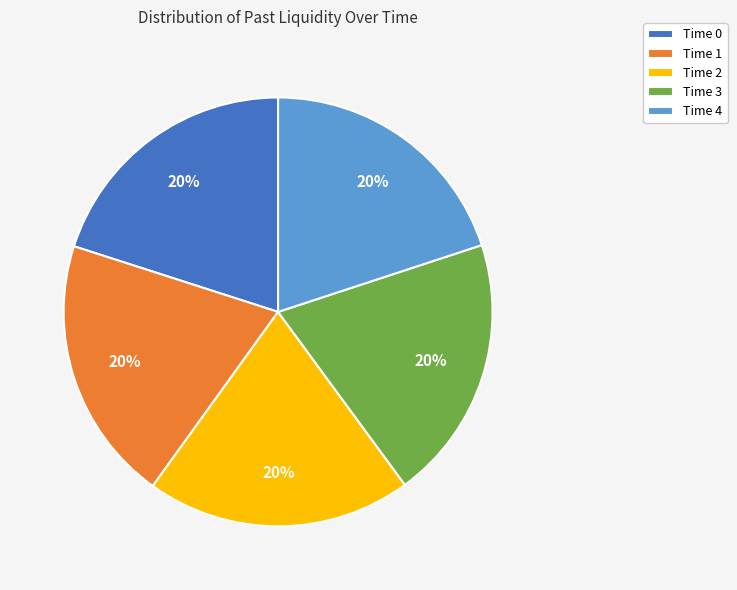

Approximately how many times larger is the value at Time 2 compared to Time 4?

1.0